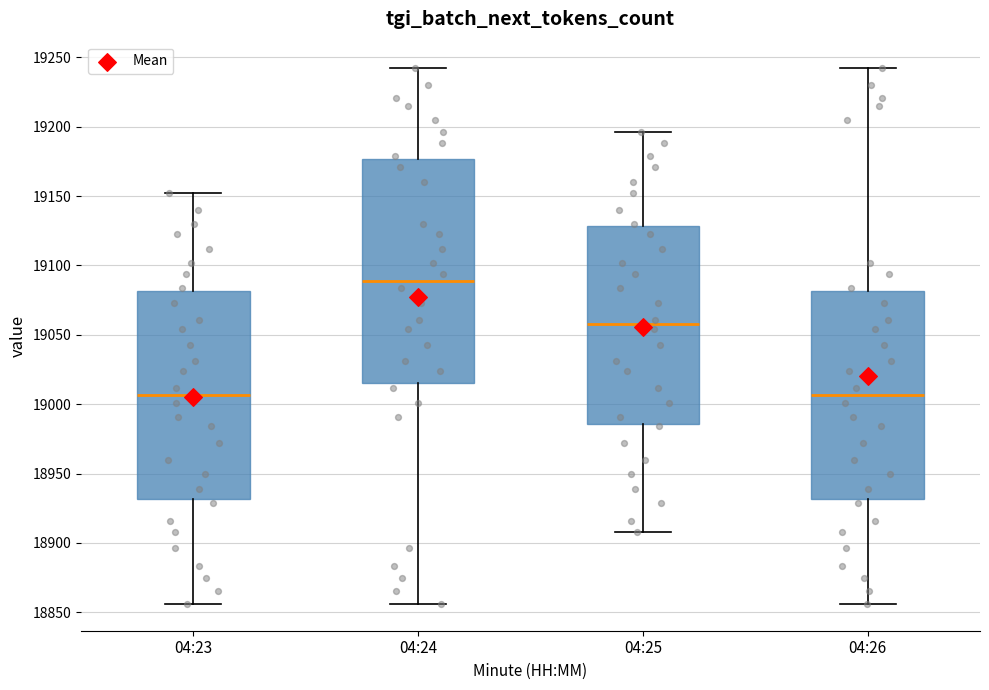

Where is the lower edge of the box for 04:23 on the y-axis? The values are not printed on the chart, so give them approximately, as read against the axis.

18930